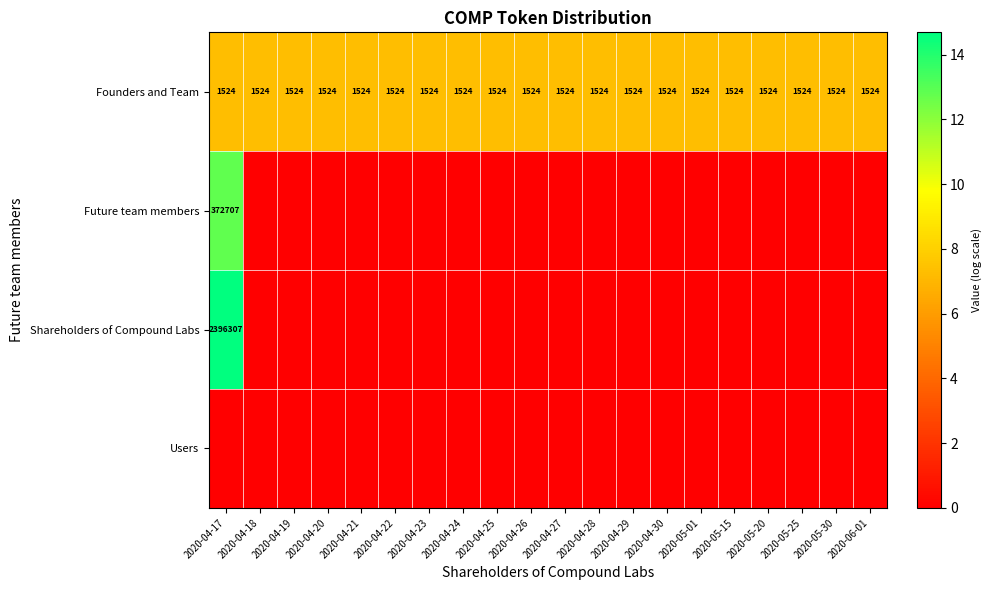

The value of Founders and Team at 2020-05-30 is 2674. True or false?

False